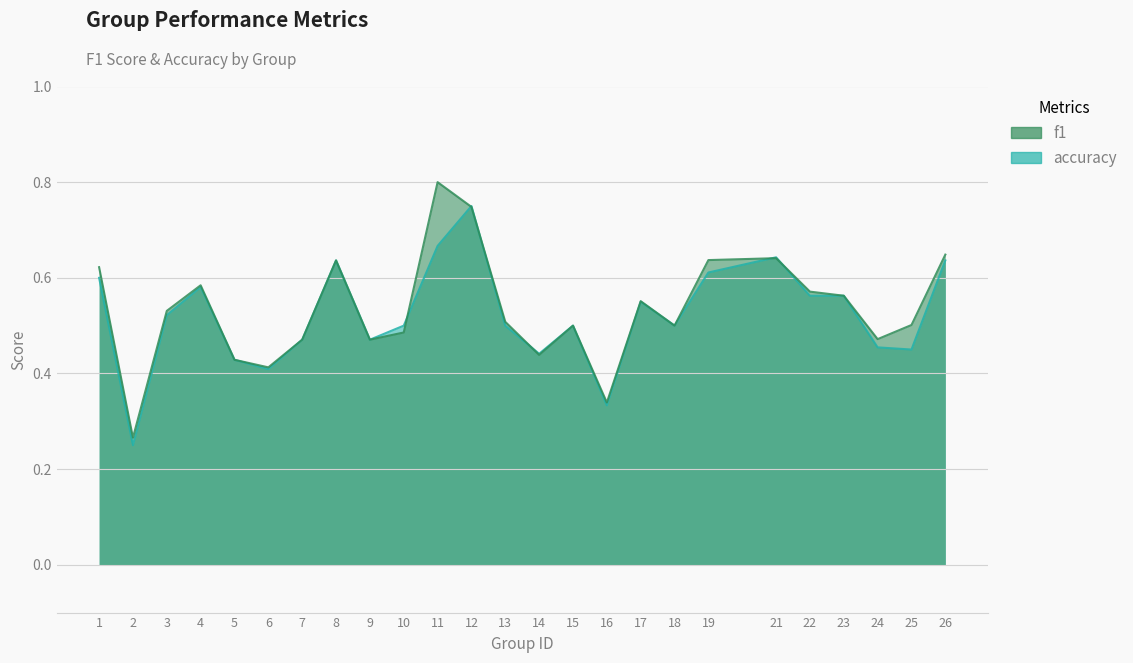

How many lines are shown in the chart?

2